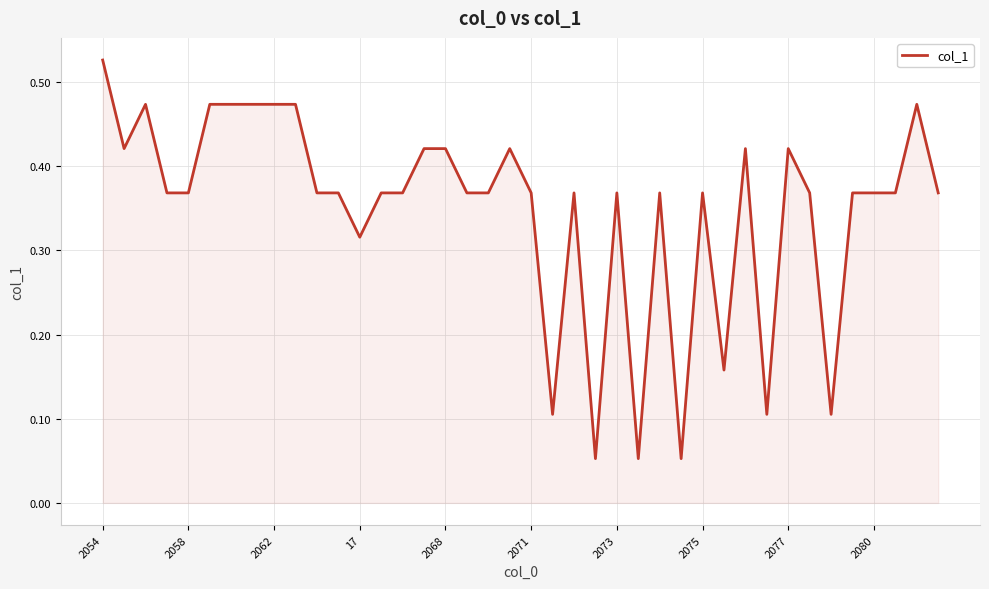

How many lines are shown in the chart?

1